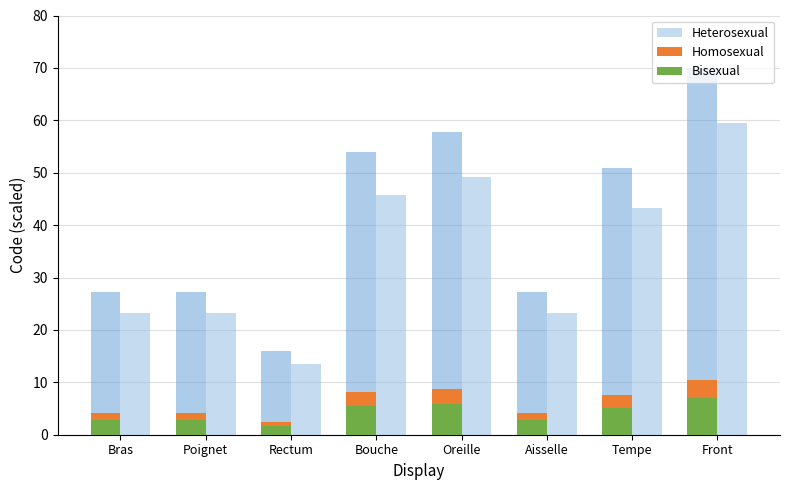

How many data points does each series have?

8